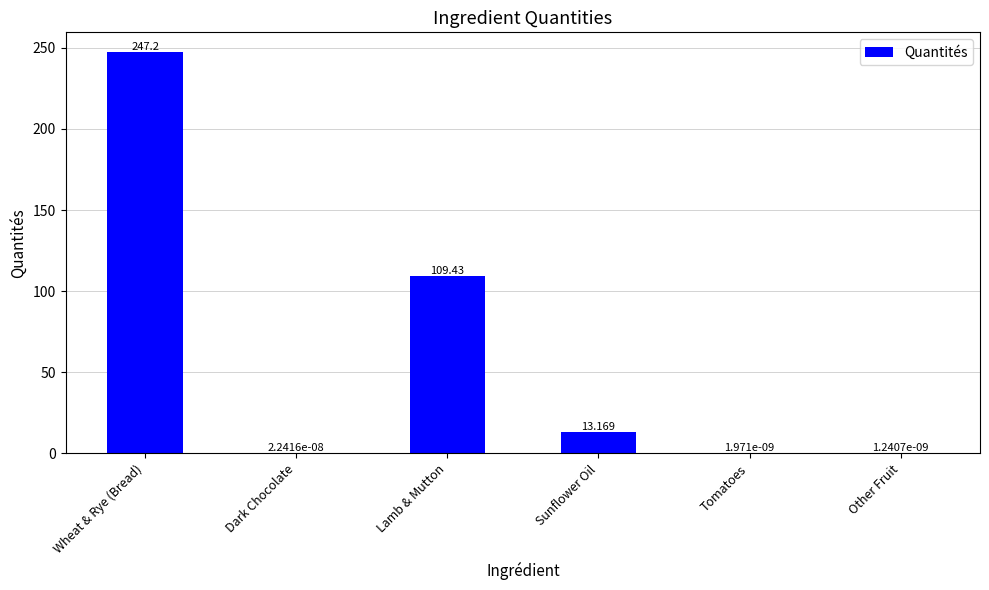

Which category has the highest value across all series?

Wheat & Rye (Bread)